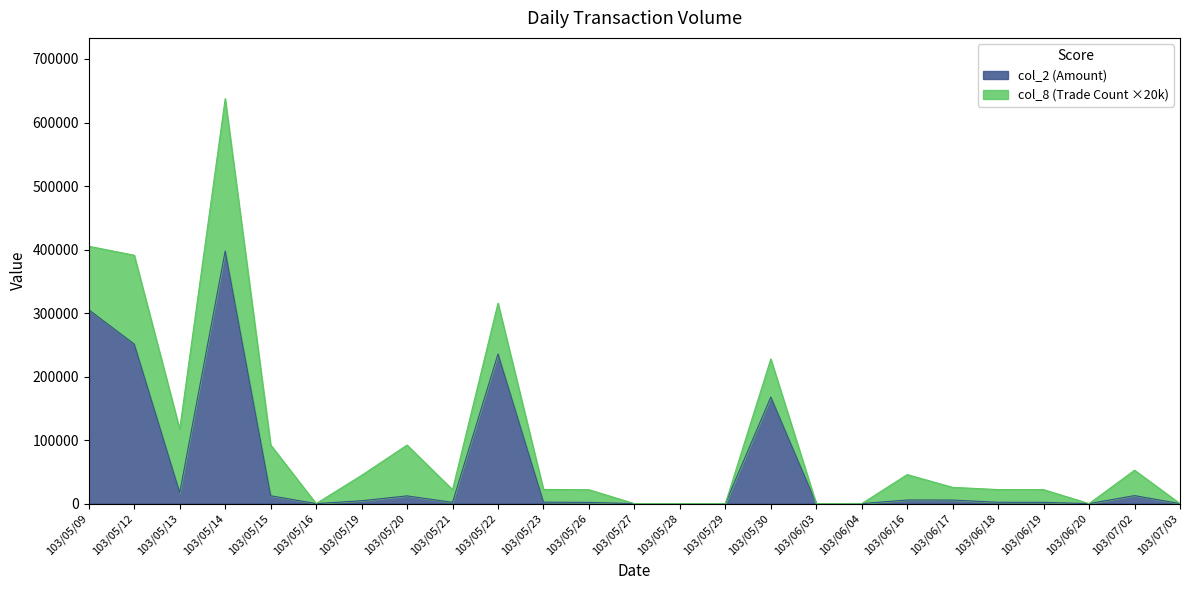

What is the difference between the maximum and second lowest values?

397570